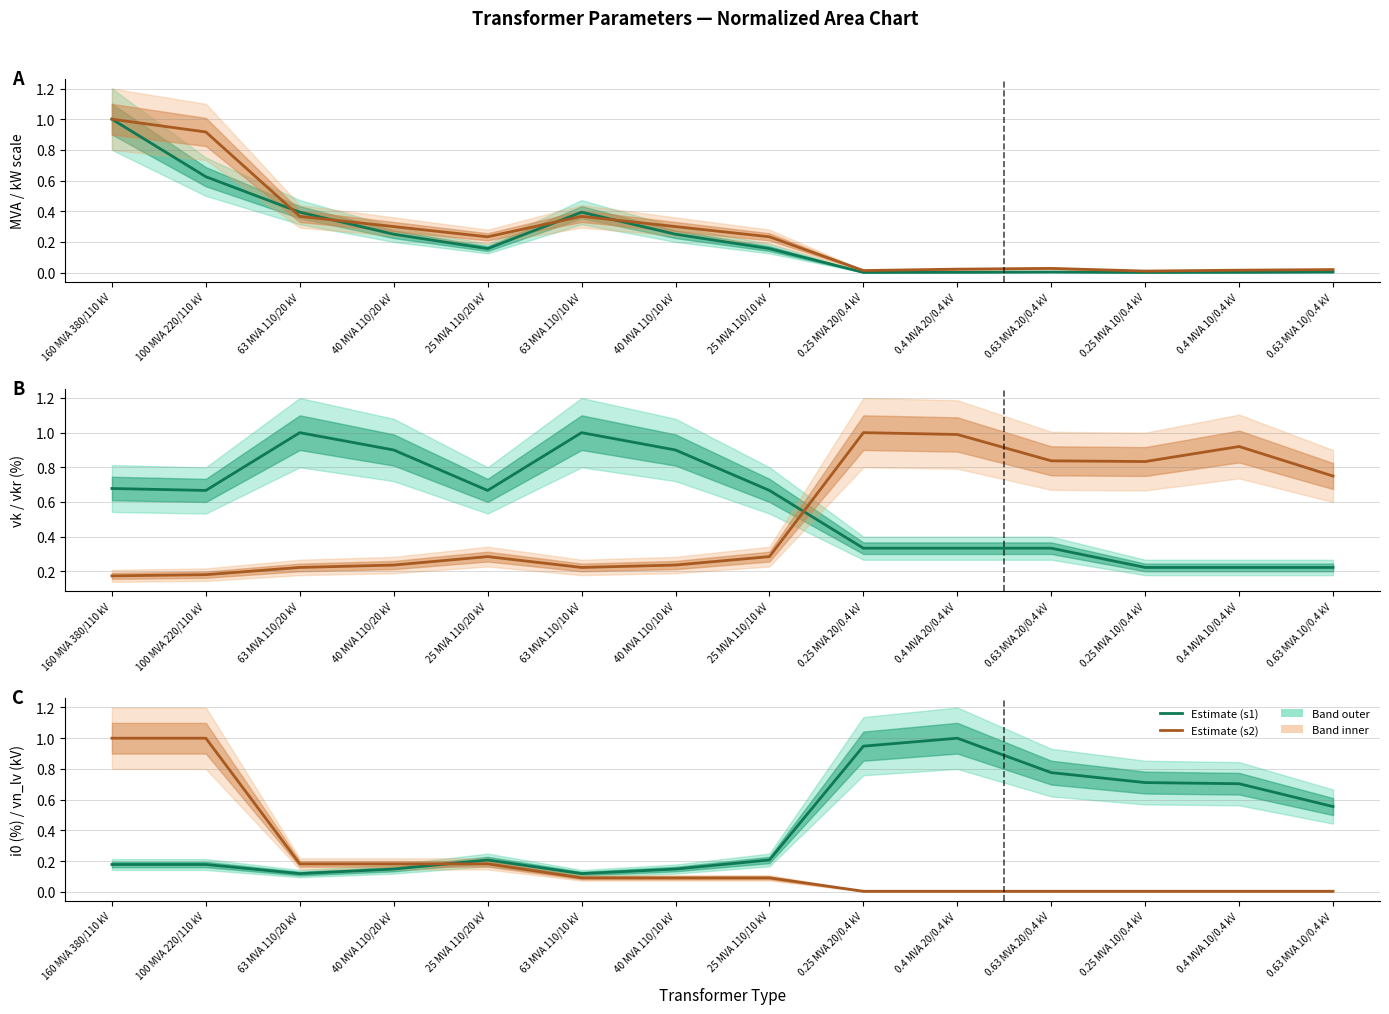

What is the value of the vk_percent point at the 7th from the left?

0.9